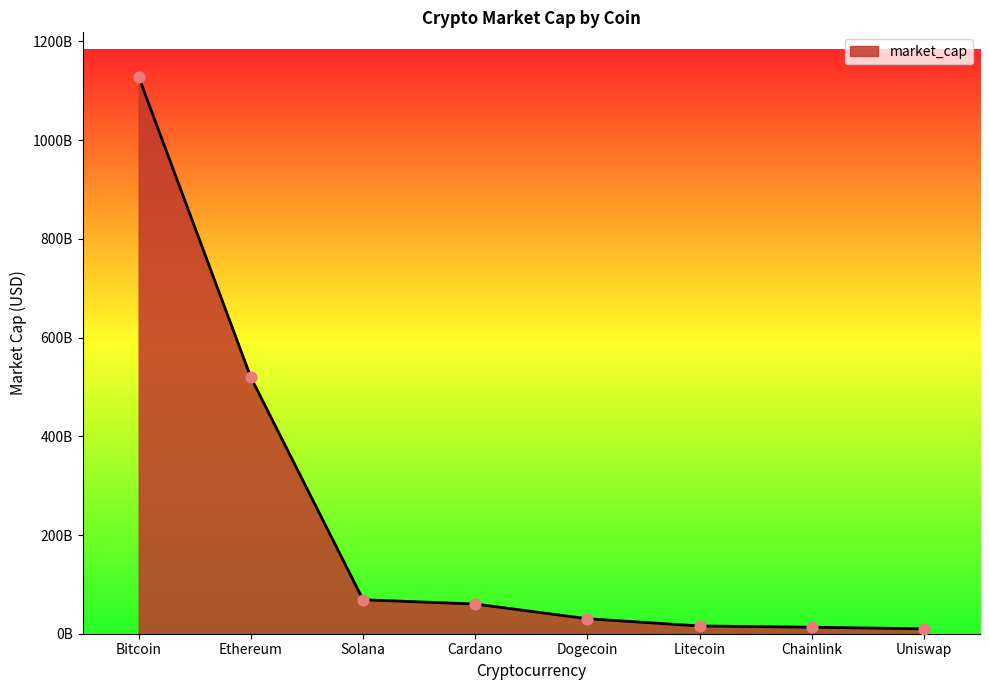

What is the ratio of the value at Litecoin to the value at Chainlink?

1.2